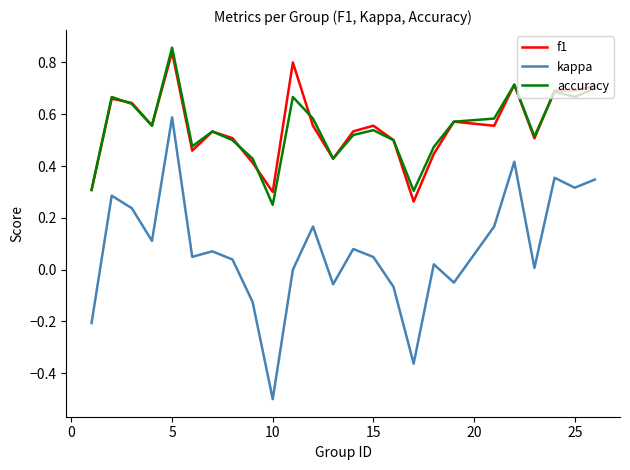

True or false: accuracy and kappa cross at least once.

False